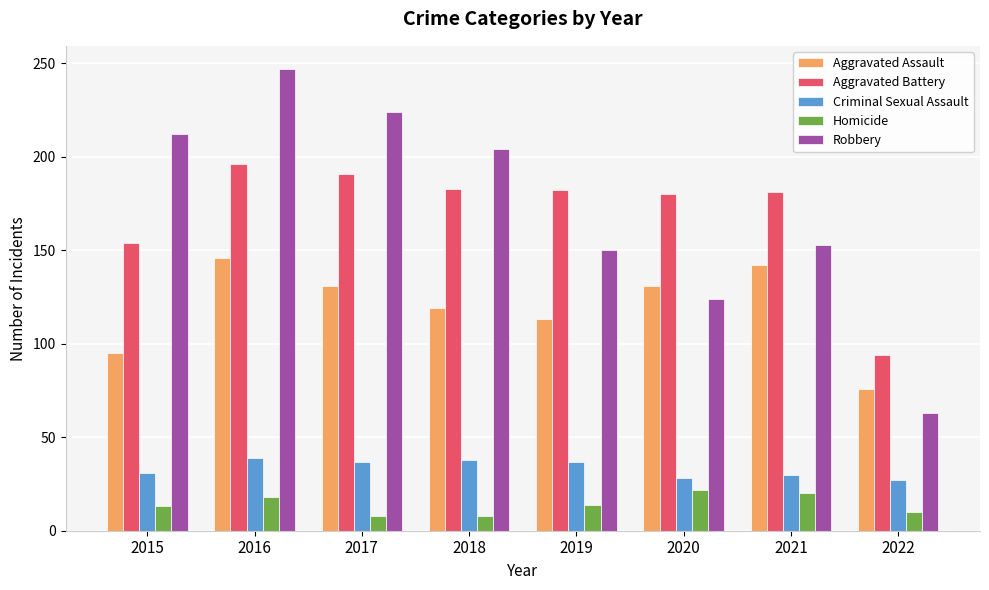

Which category has the lowest value in the Aggravated Battery series?

2022